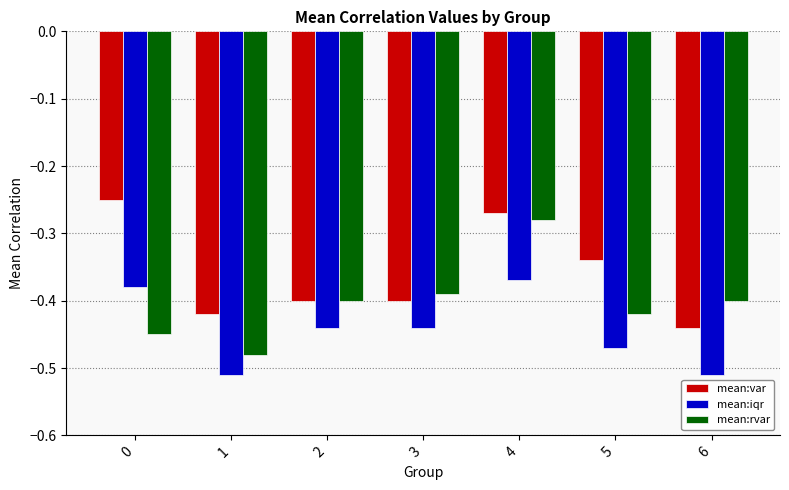

Rank the series by their maximum value, from highest to lowest.

mean:var, mean:rvar, mean:iqr